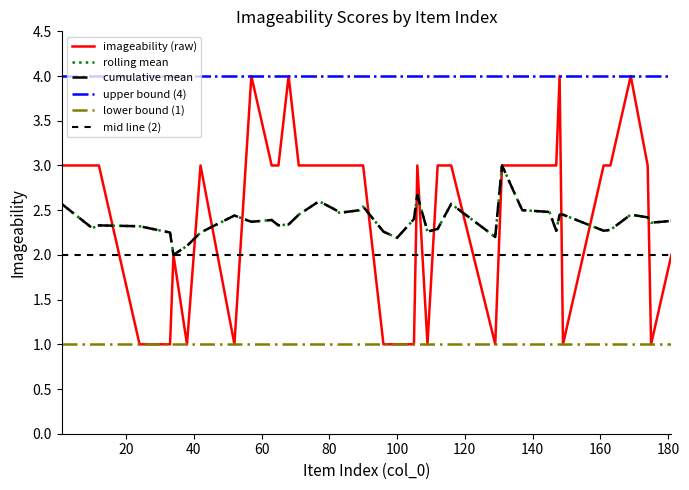

Does the chart display data point markers on the line(s)?

No